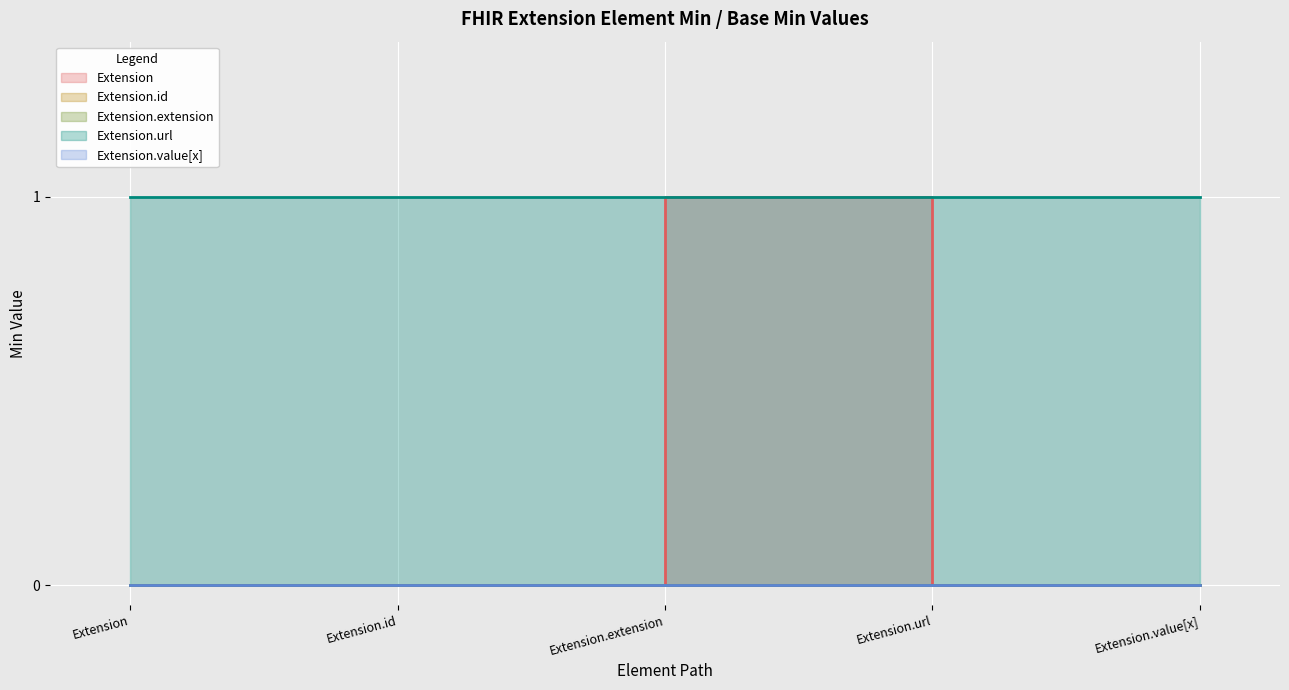

At which category does Extension reach its first local peak?

Extension.extension